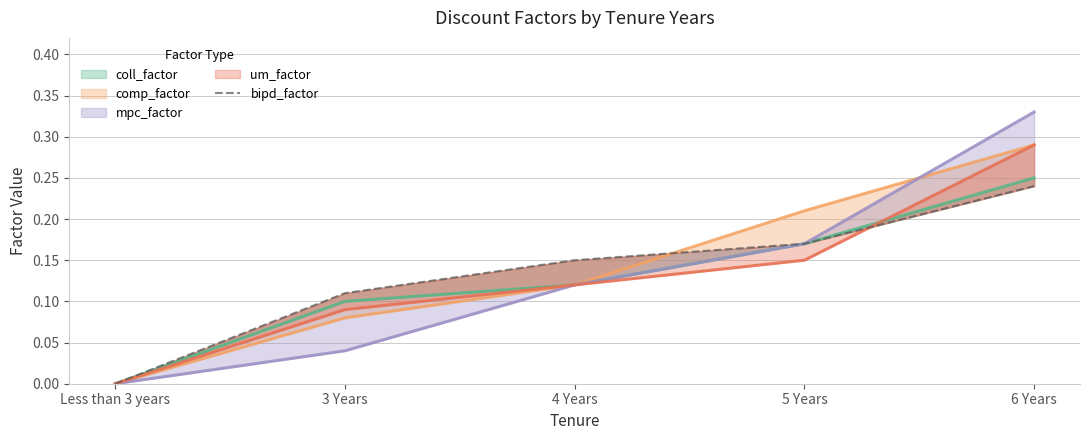

What is the approximate value at 3 Years?

0.1